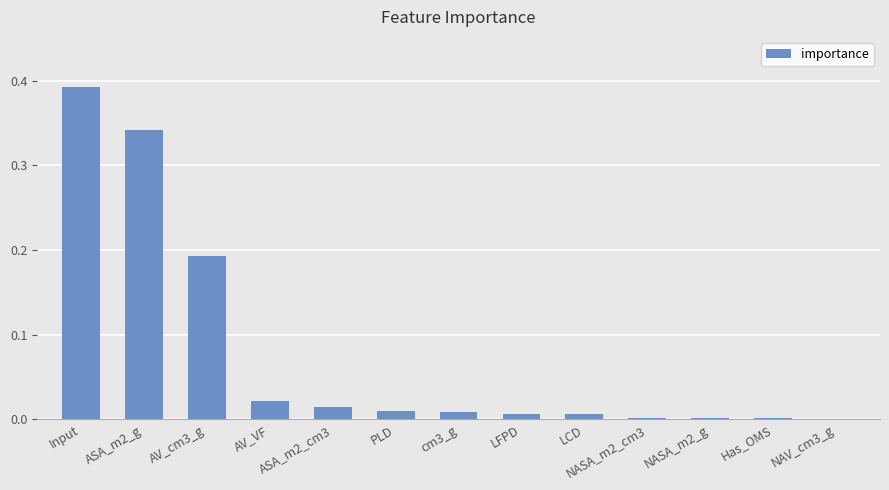

Which label corresponds to the largest value in the chart?

Input